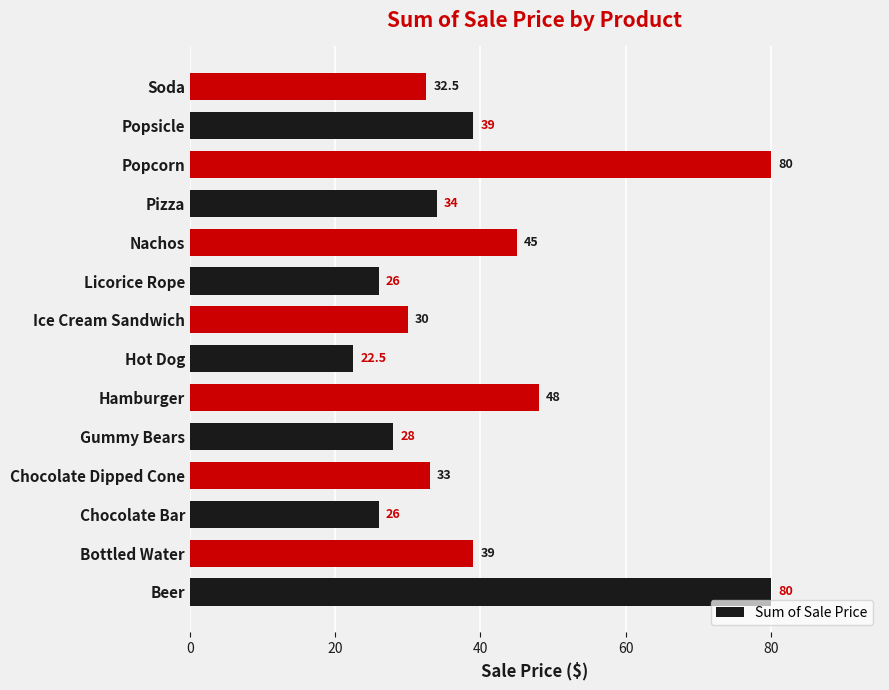

How many categories are shown in the chart?

14